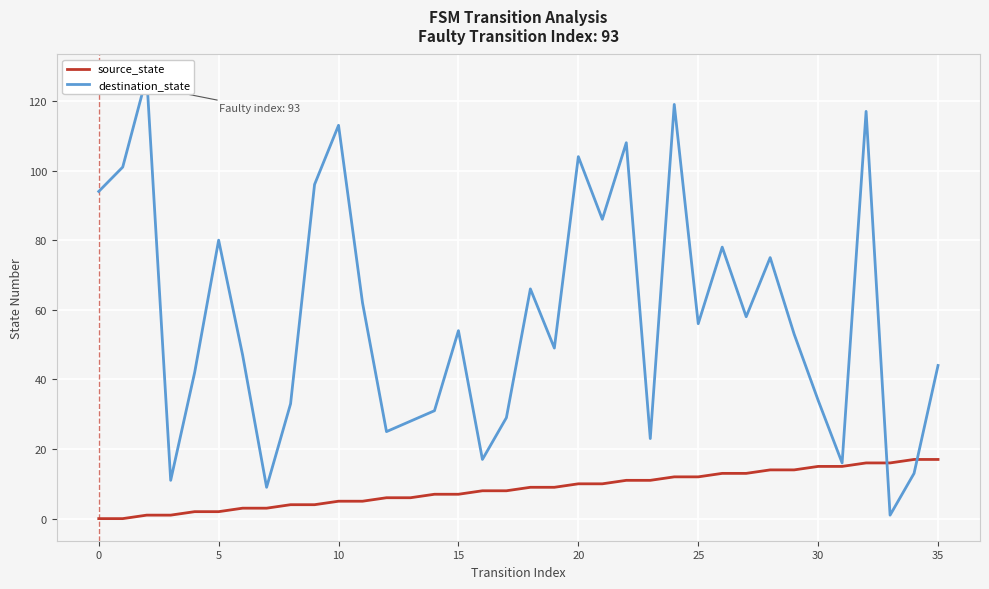

What is the sum of all destination_state values?

2099